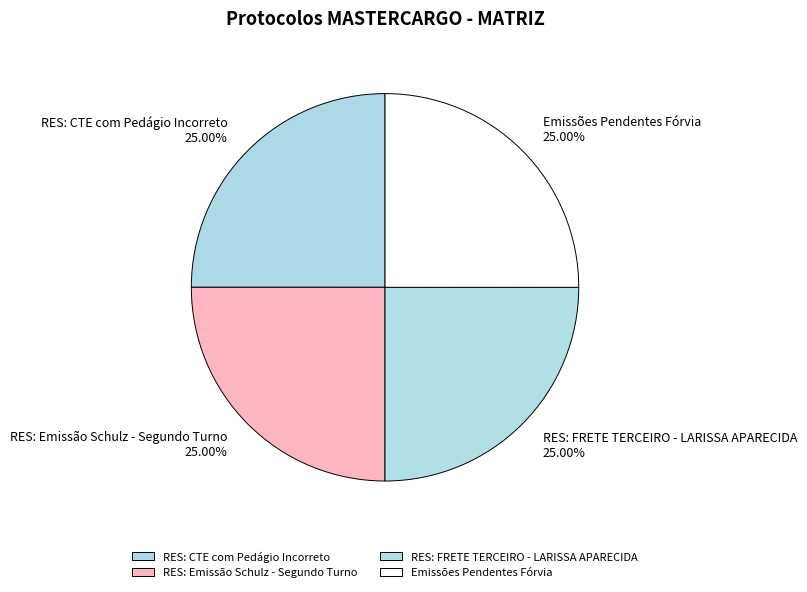

Count the number of slices in the pie.

4